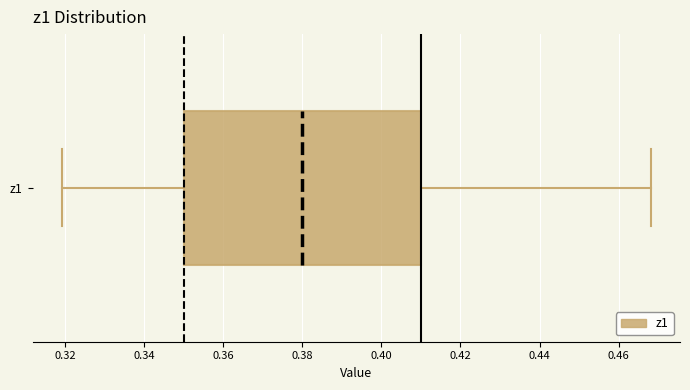

Transcribe this box plot: give where the median line is, the range the box spans, and where the two whiskers end, as read against the x-axis. The values are not printed on the chart, so give them approximately, as read against the axis.

median 0.380, box 0.350 to 0.410, whiskers 0.320 to 0.468